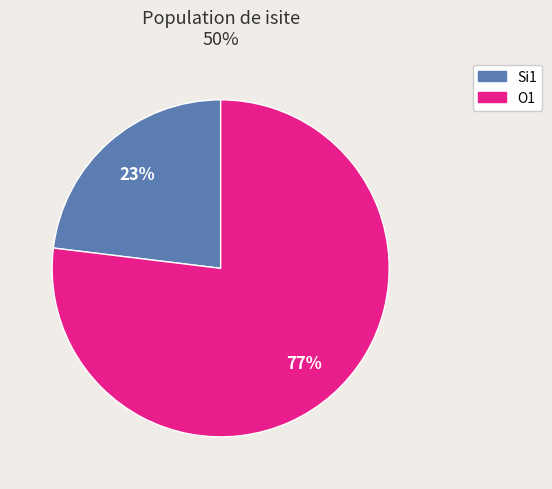

To the nearest percent, what is the average slice percentage?

50%